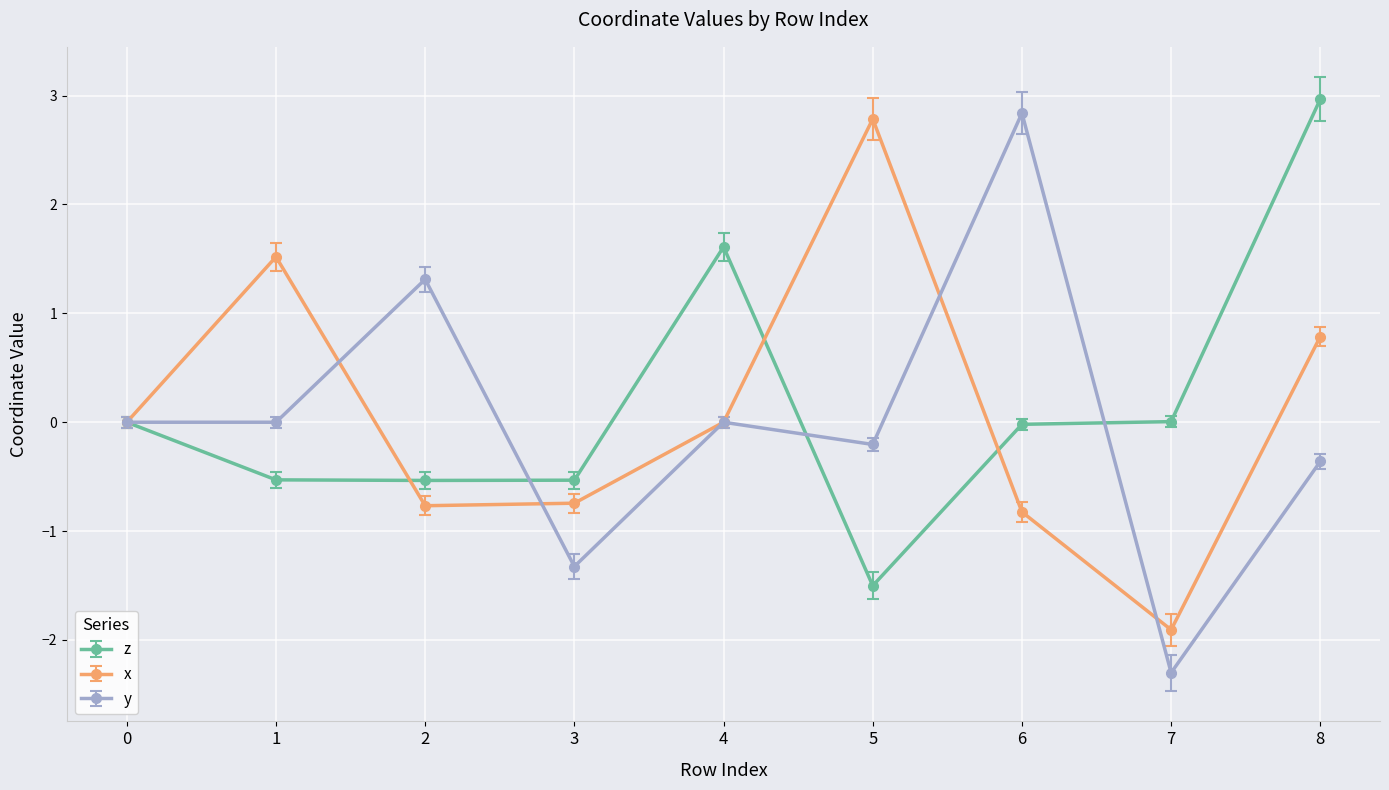

Which category has the lowest value across all series?

7